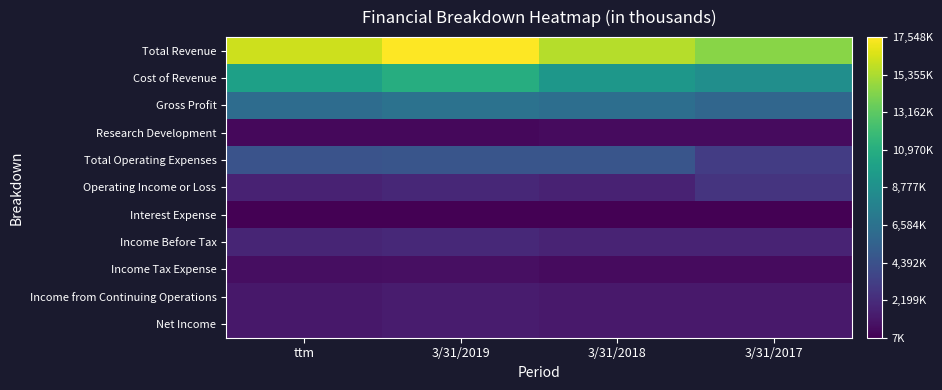

Between ttm and 3/31/2017, which is larger?

ttm